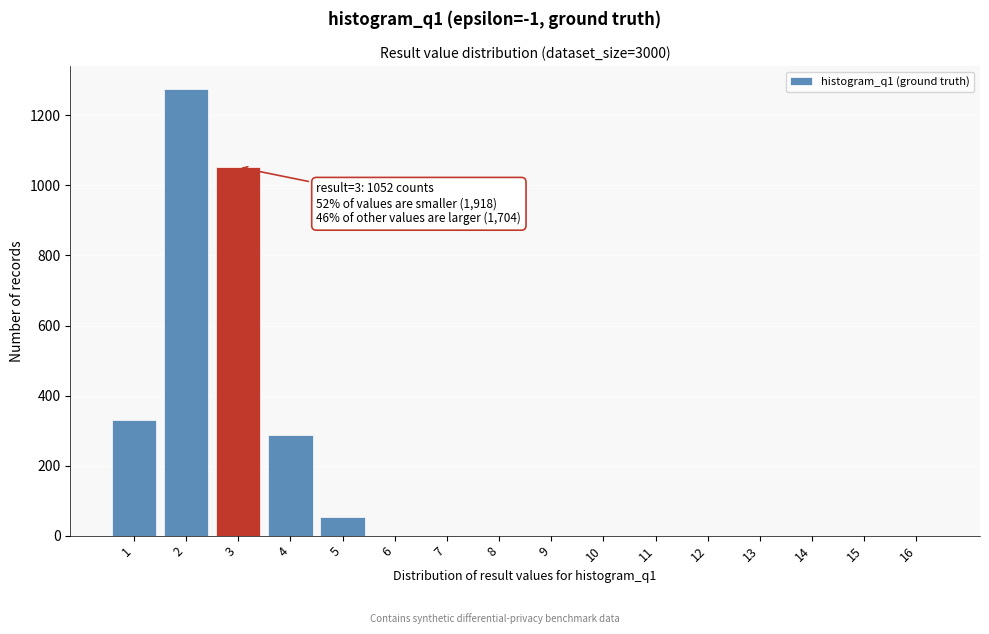

Reading right to left, what are all the values shown in this chart?

16=0	15=0	14=0	13=0	12=0	11=0	10=0	9=0	8=0	7=0	6=0	5=53	4=288	3=1052	2=1276	1=331